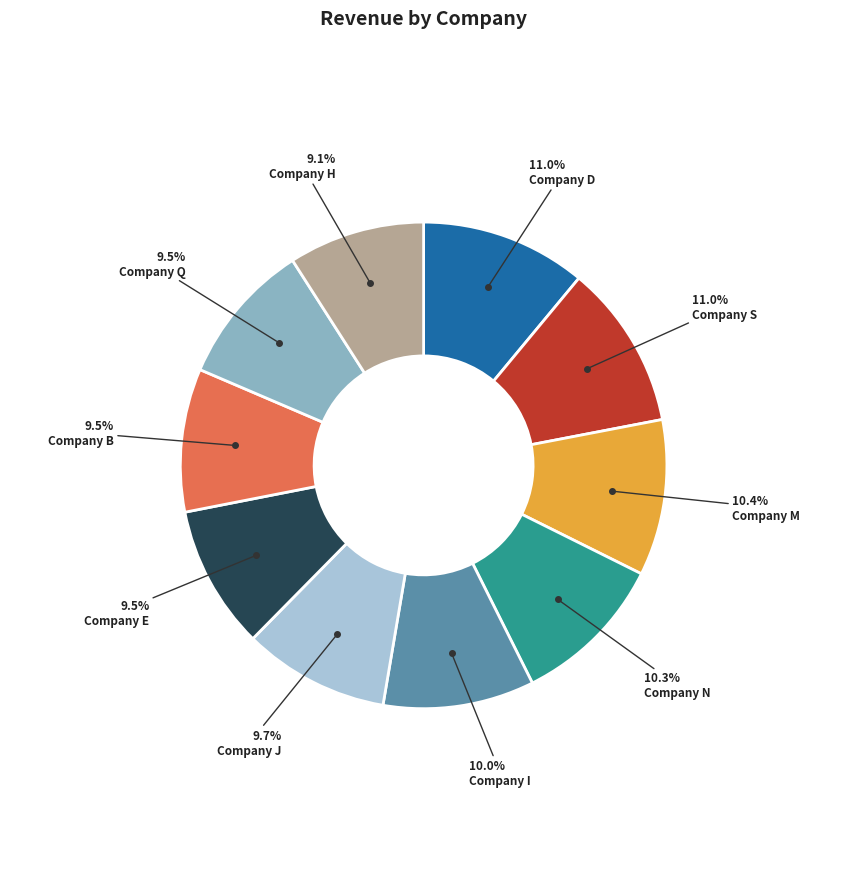

Count the number of slices in the pie.

10